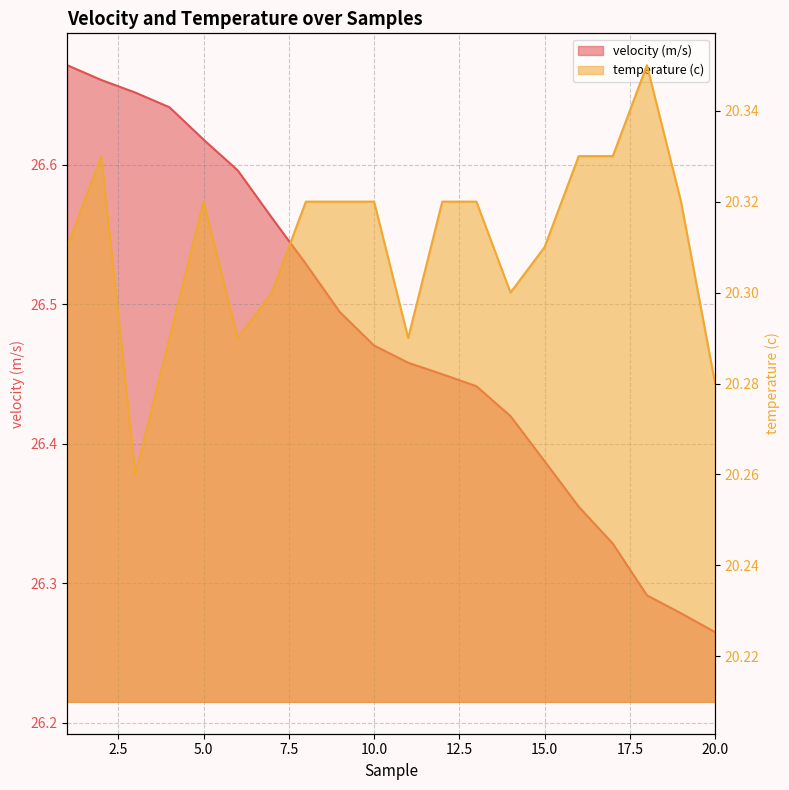

Is the value of temperature (c) at 10 greater than the value of velocity (m/s) at 12?

No